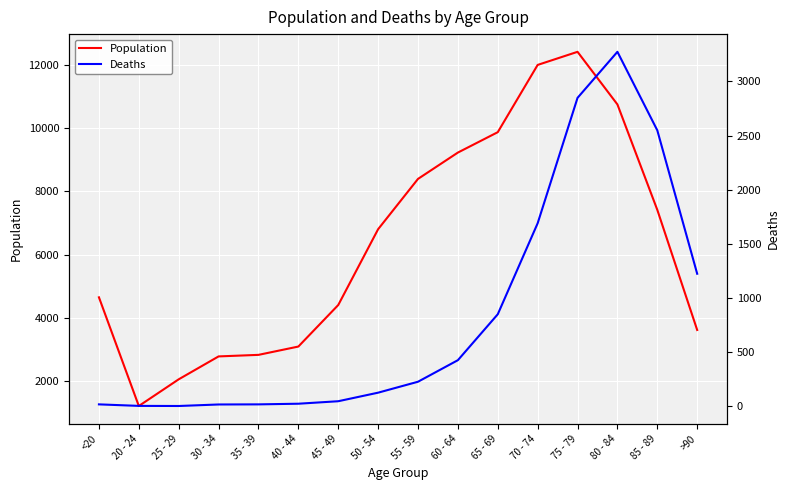

List the series in order of their overall mean, lowest first.

Deaths, Population